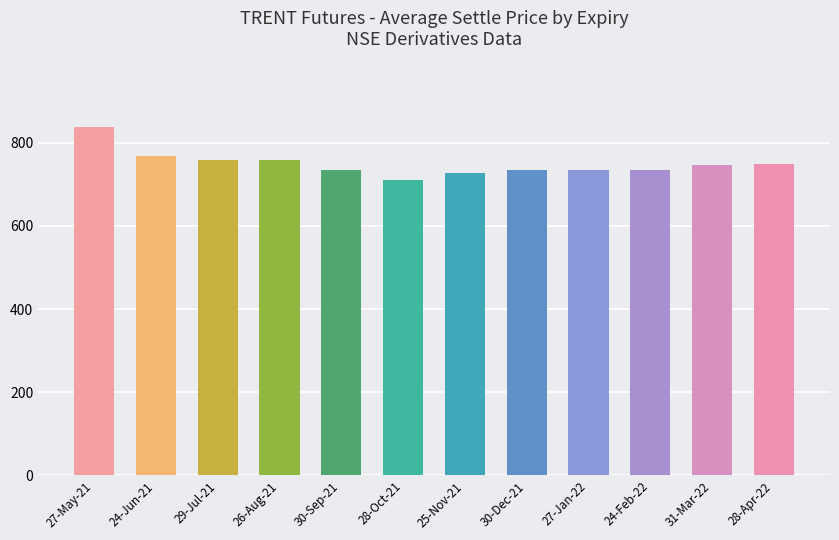

Approximately how many times larger is the value at 30-Dec-21 compared to 29-Jul-21?

1.0